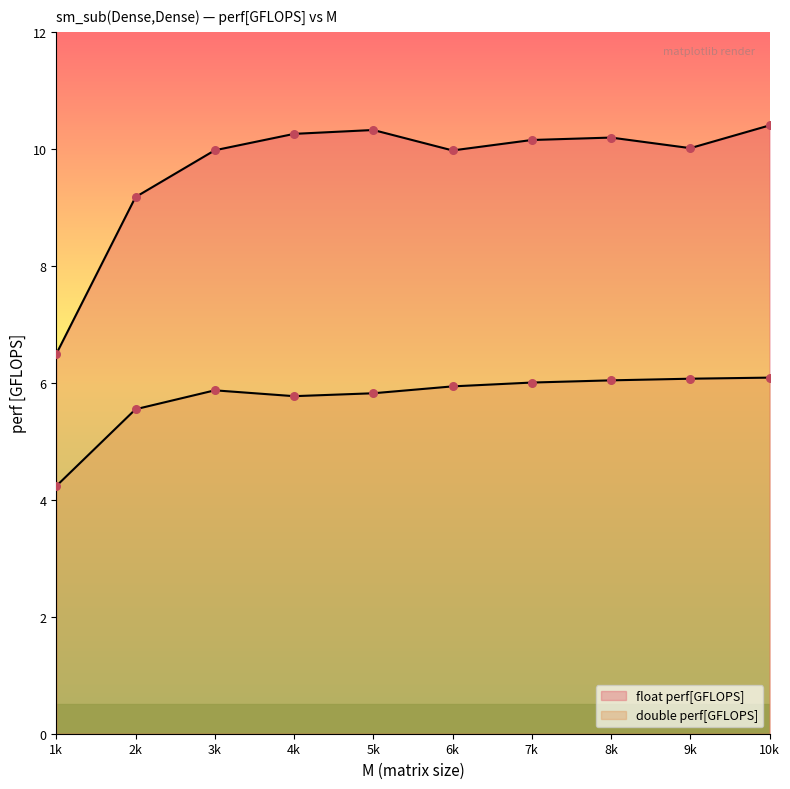

What are all the series names shown in the legend?

float perf[GFLOPS], double perf[GFLOPS]